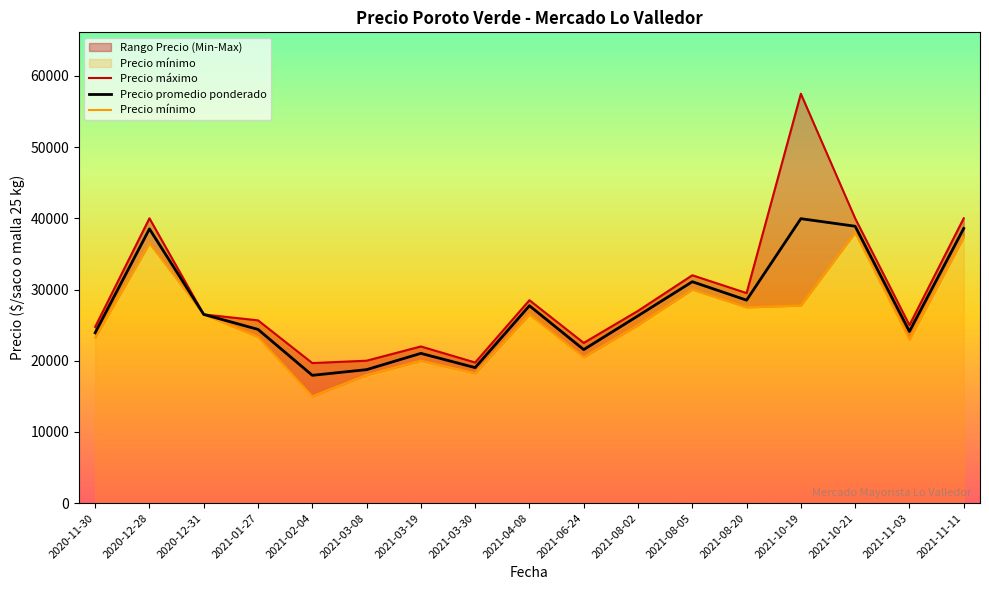

True or false: Precio promedio ponderado has a value of 21030.5 at 2021-03-19.

True